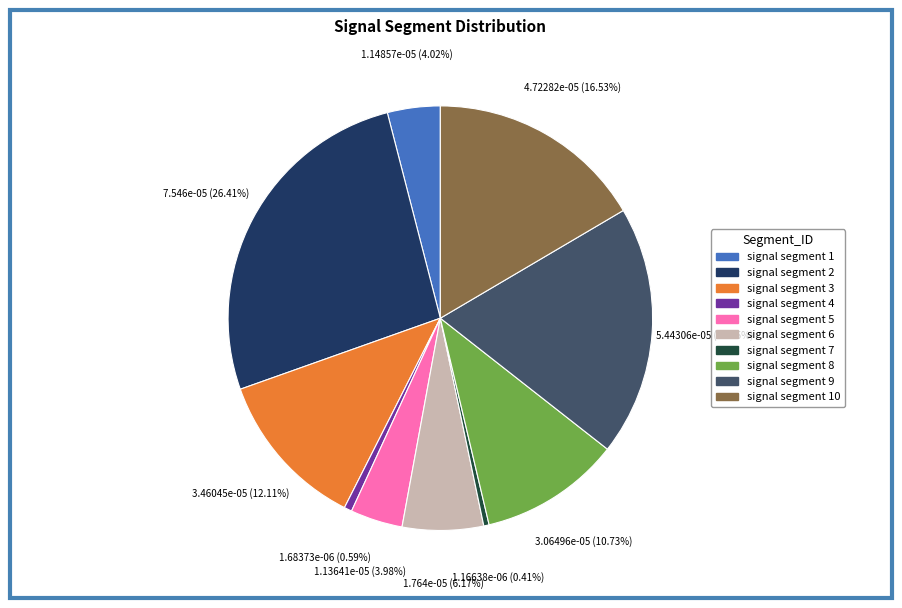

Is there any slice that represents more than half of the pie?

No